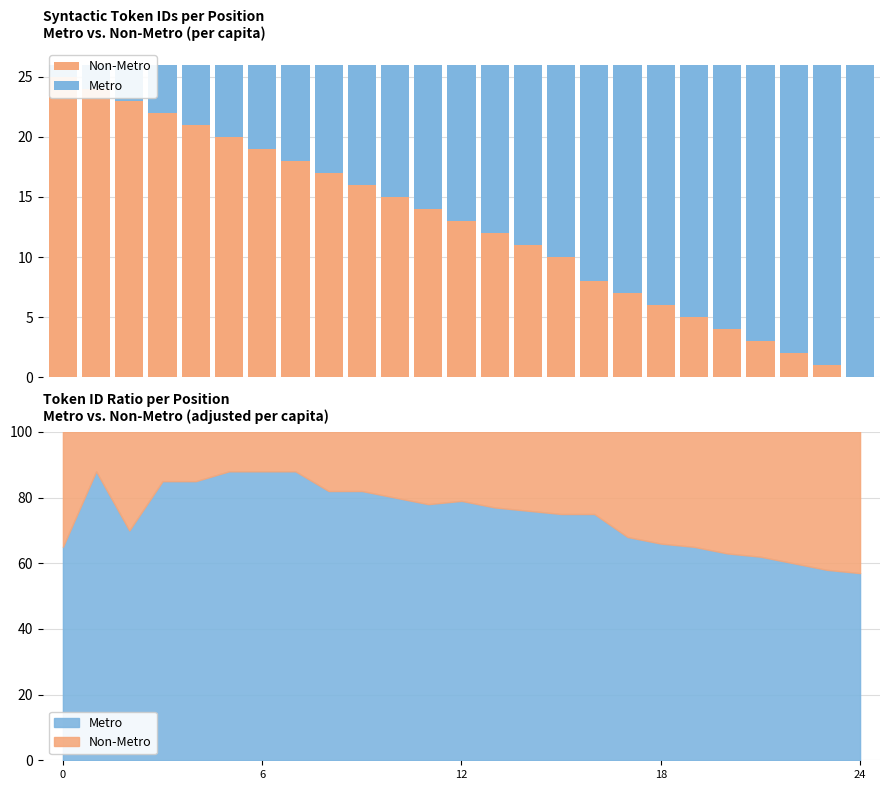

The Non-Metro series shows 13 at 12. True or false?

True